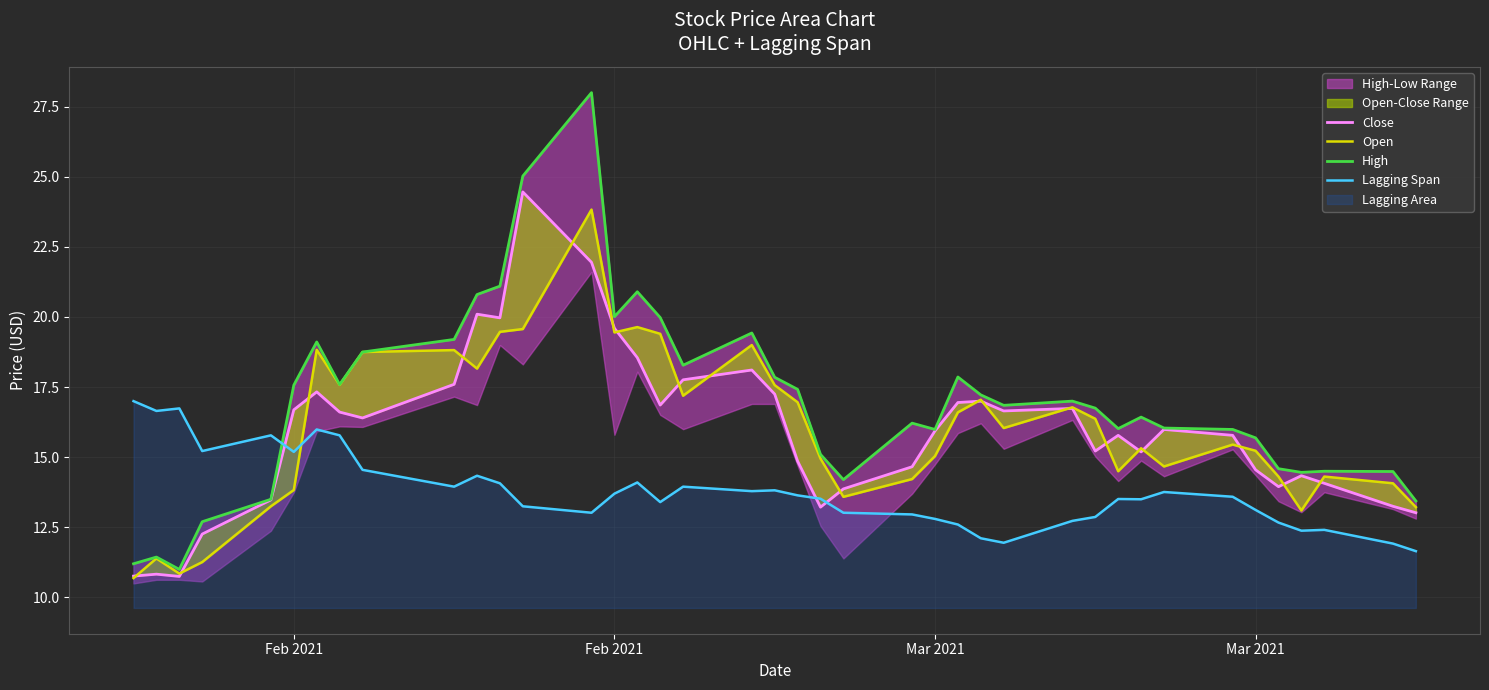

What is the minimum value for Lagging Span?

11.6